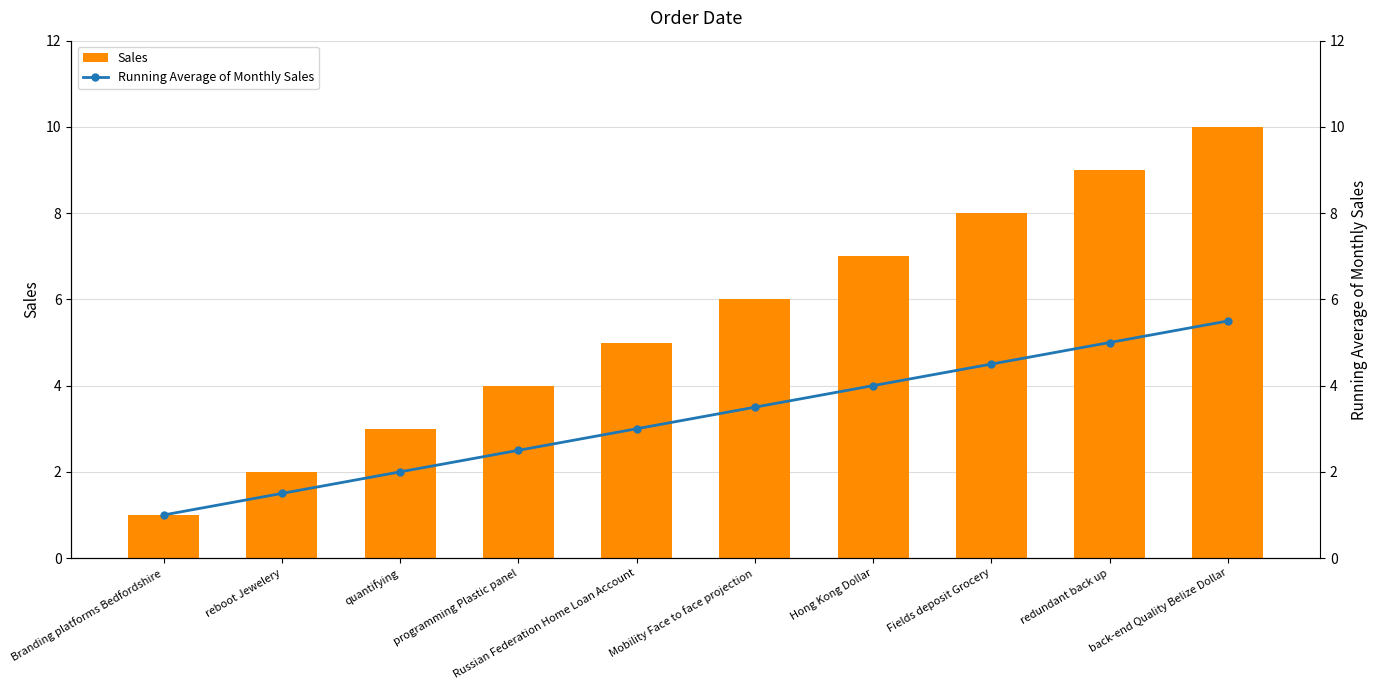

What is the sum of all Running Average of Monthly Sales values?

32.5